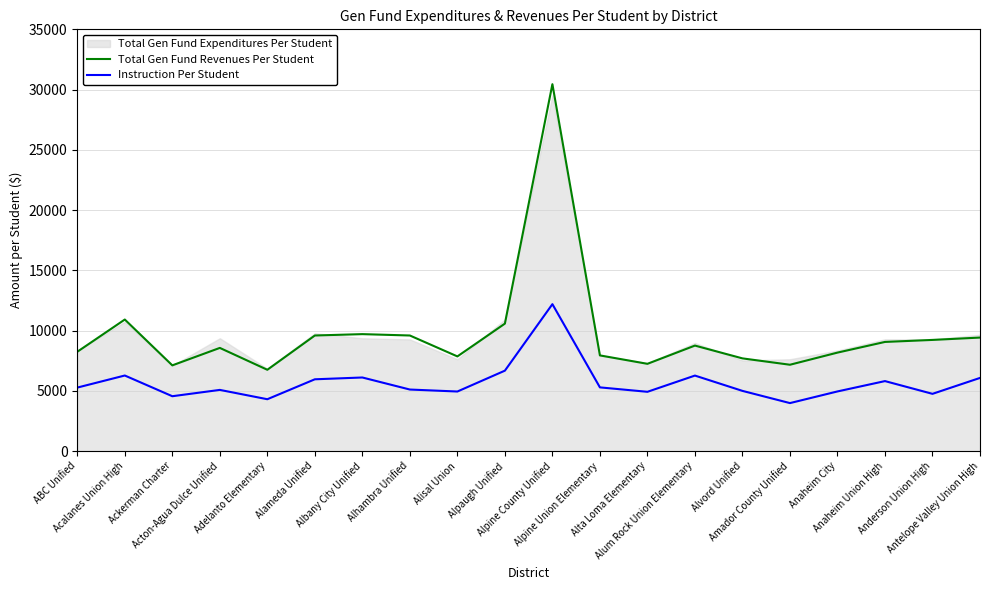

The value of Instruction Per Student at Albany City Unified is 1441. True or false?

False